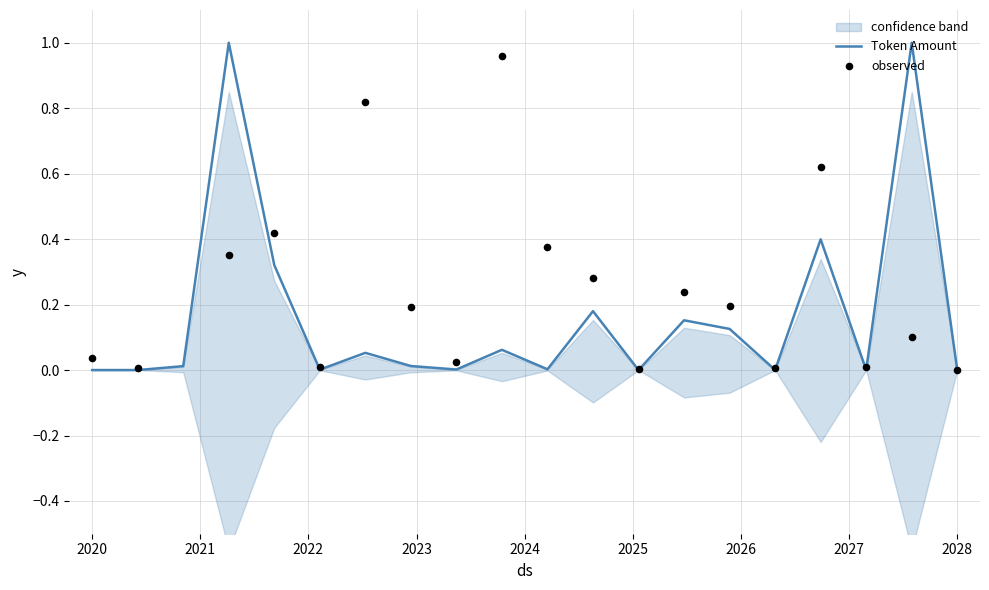

What is the highest value of the Token Amount series?

1.0